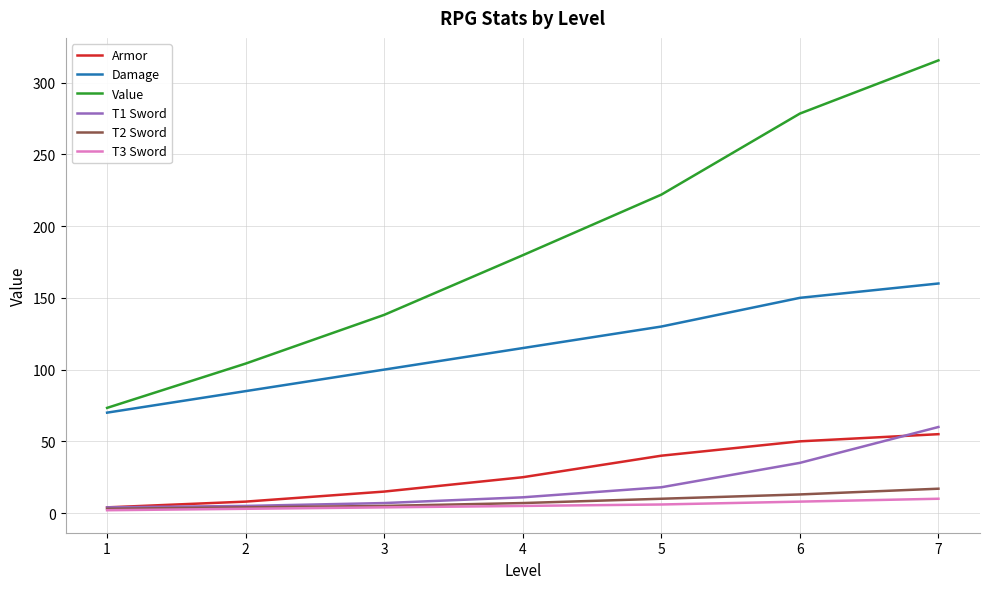

Is the value of T1 Sword at 5 greater than the value of Armor at 1?

Yes